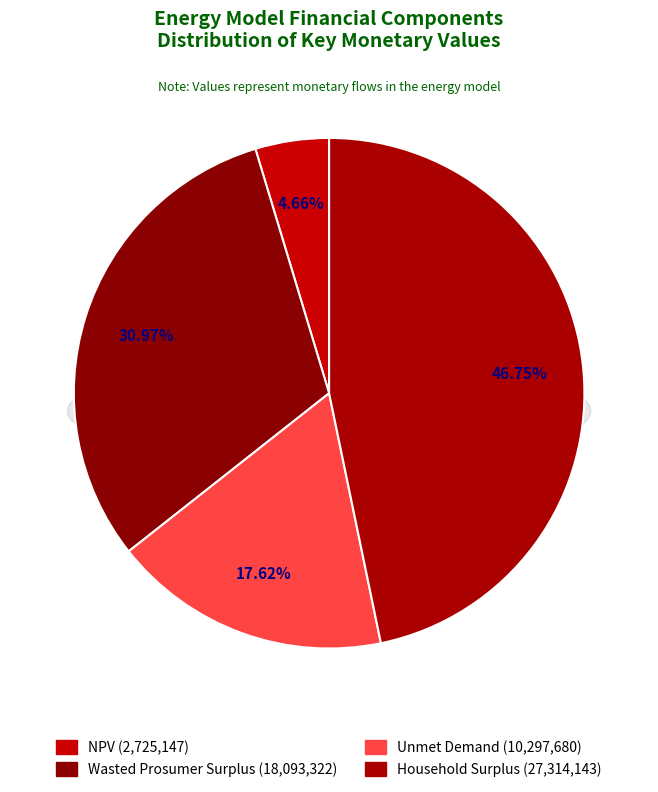

How many slices are in this pie chart?

4